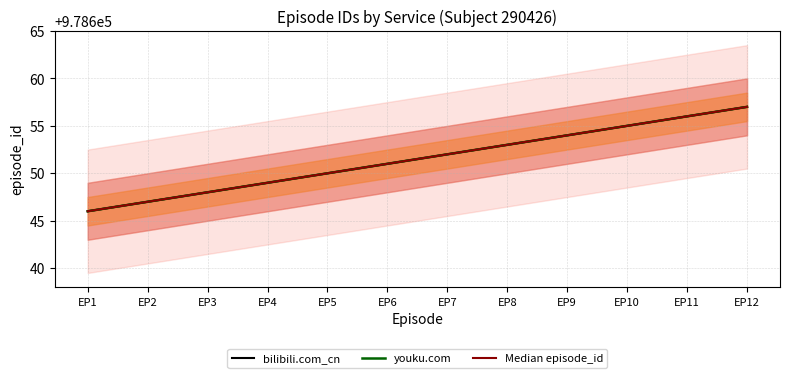

What is the sum of the Median episode_id values at EP7 and EP9?

1957306